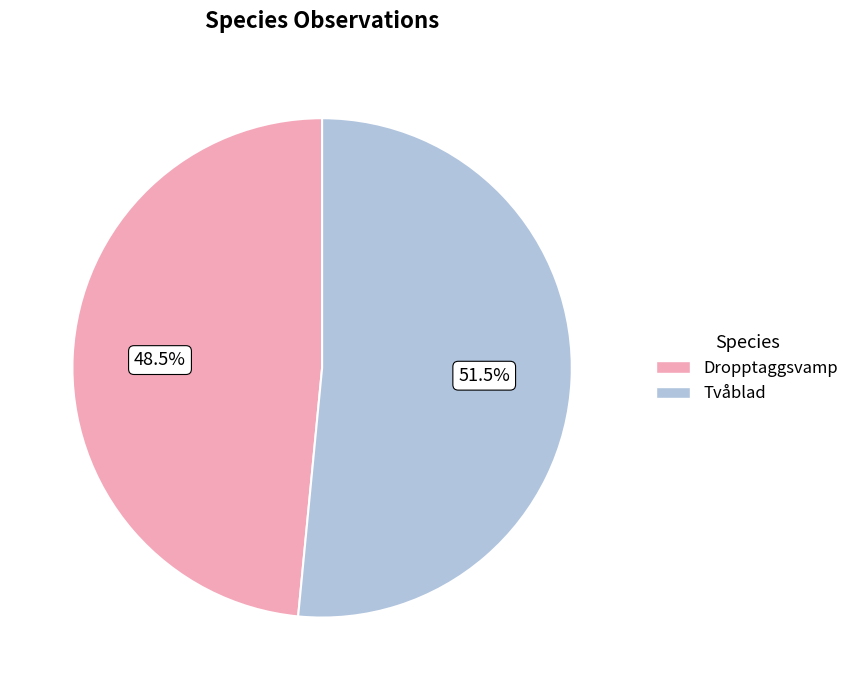

How many slices are in this pie chart?

2